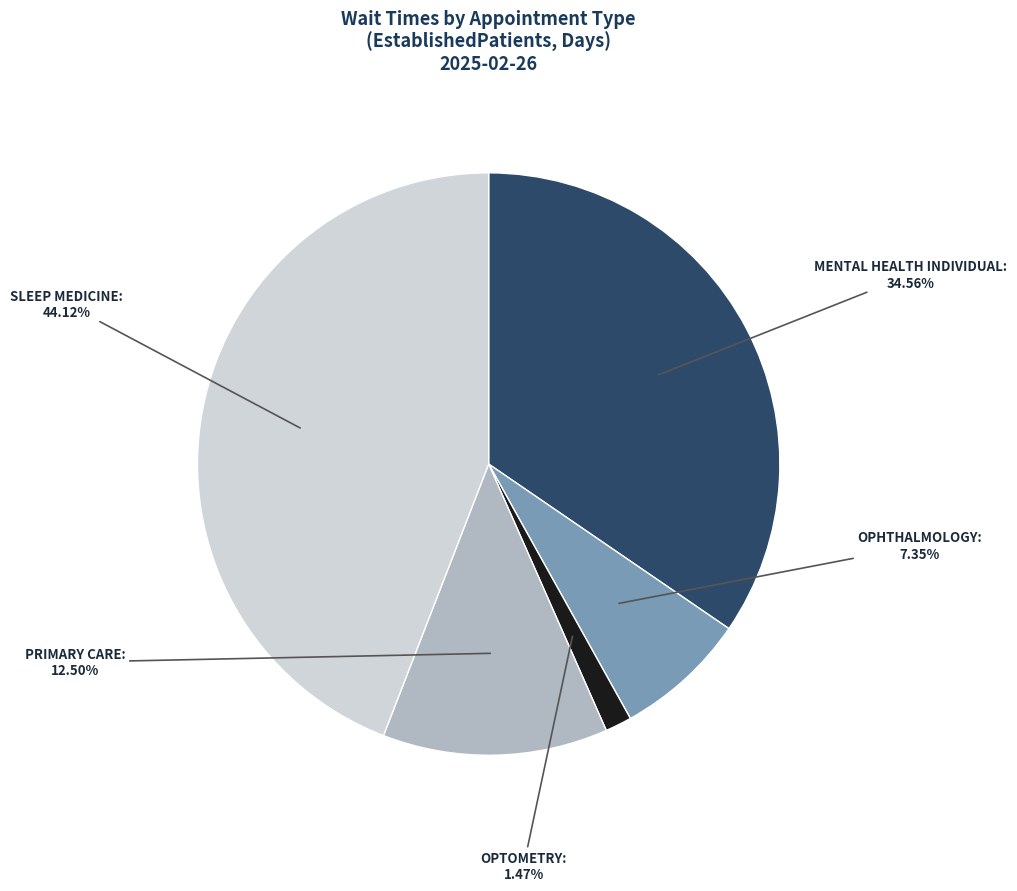

How many slices are in this pie chart?

5